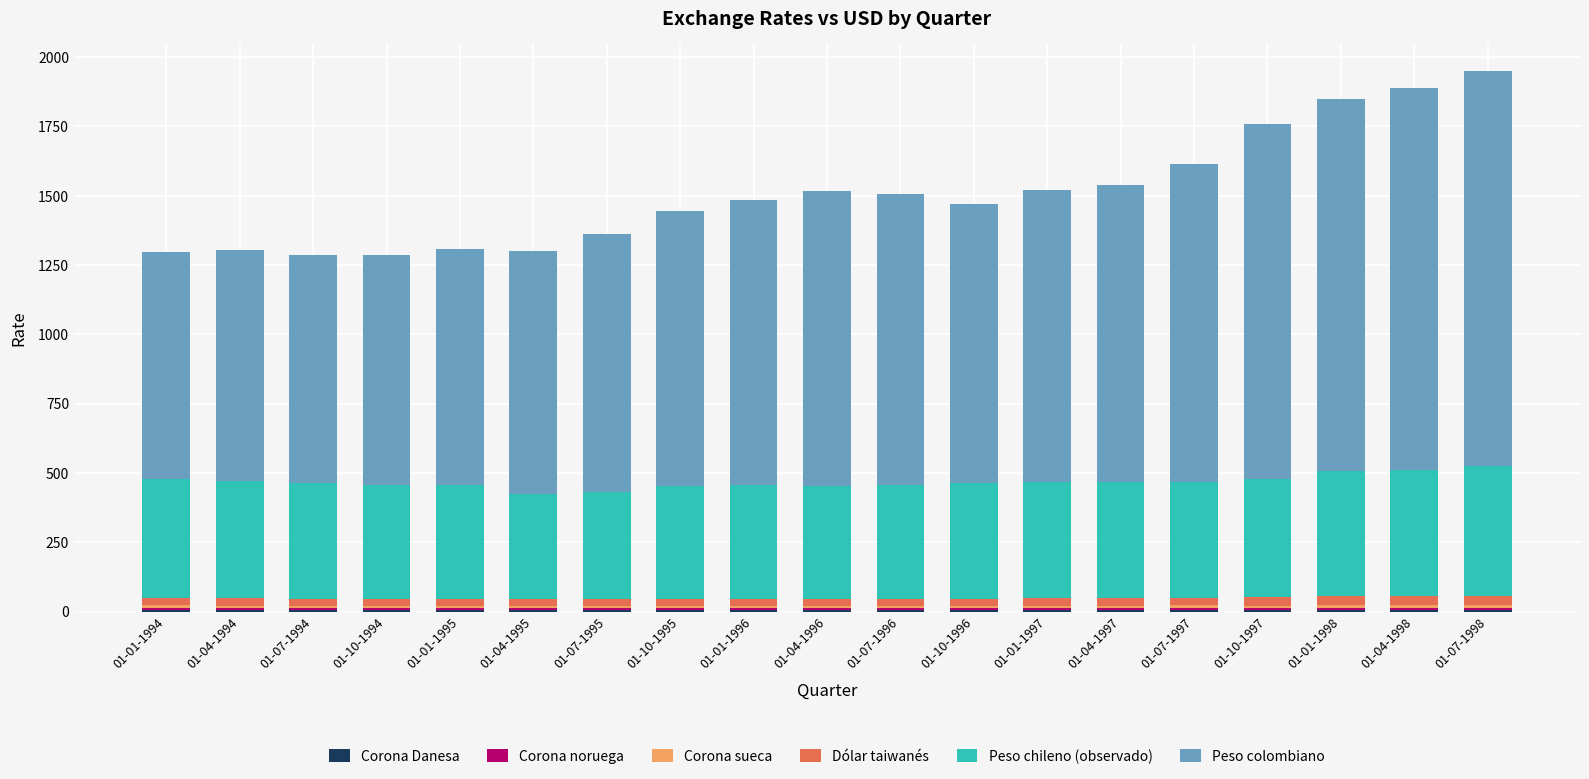

At which label does Peso chileno (observado) first exceed 417?

01-01-1994